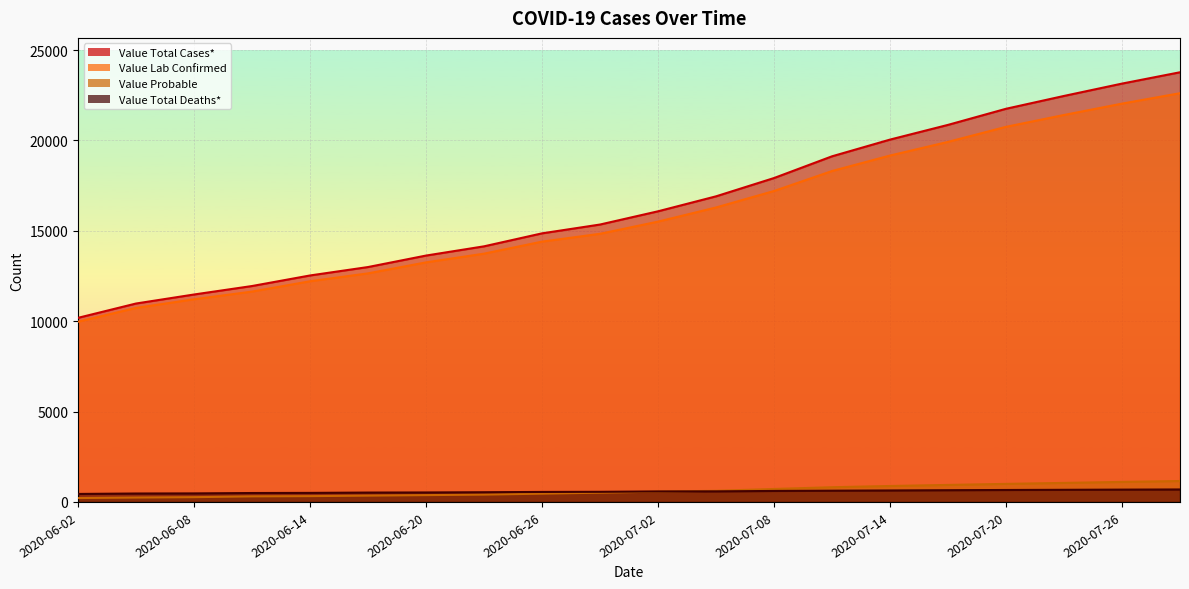

At which label does Value Lab Confirmed reach its minimum?

2020-06-02